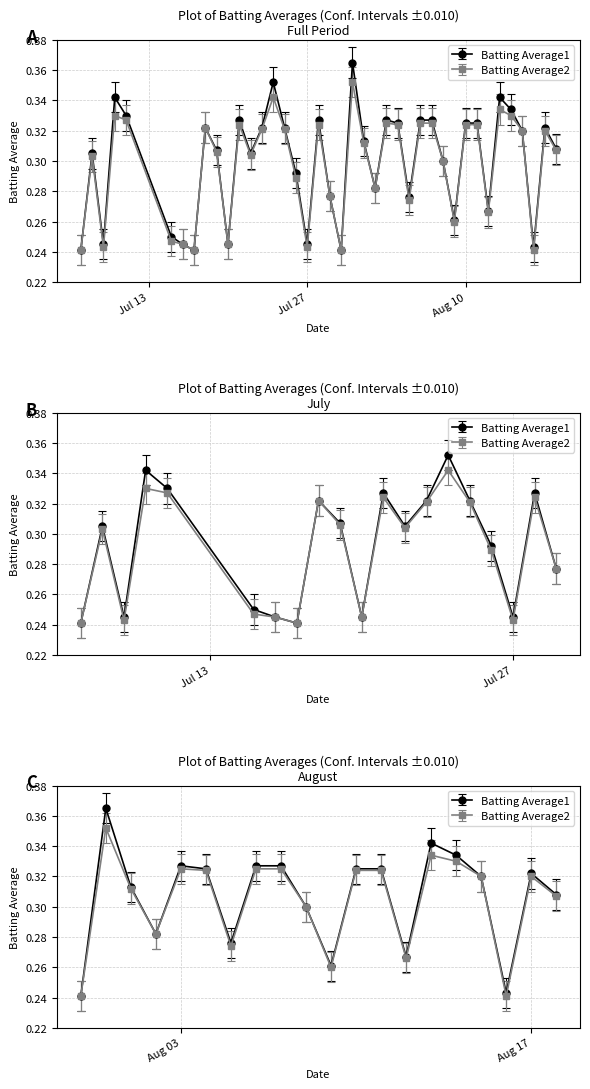

Is the value of Batting Average2 at 2010-07-07 greater than the value of Batting Average1 at 2010-08-08?

No